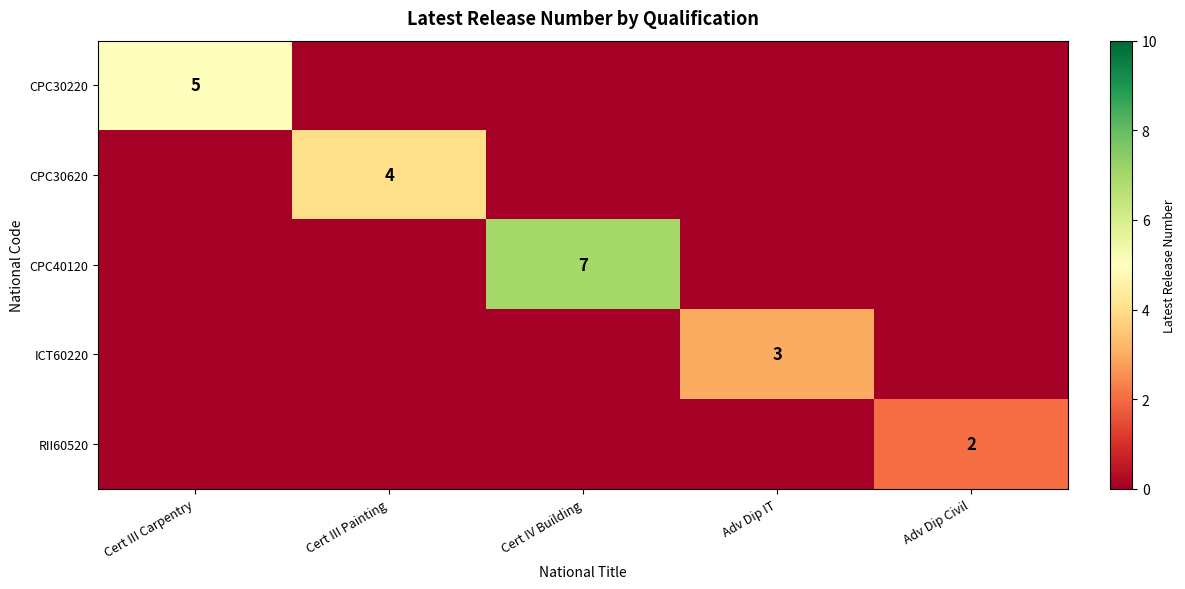

True or false: CPC40120 has a value of 12 at Cert IV Building.

False